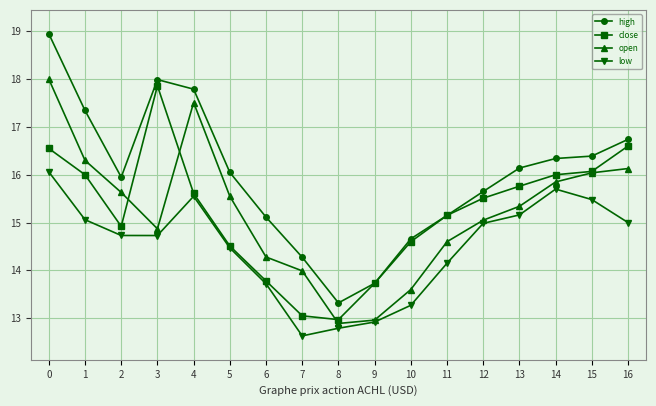

How many lines are shown in the chart?

4